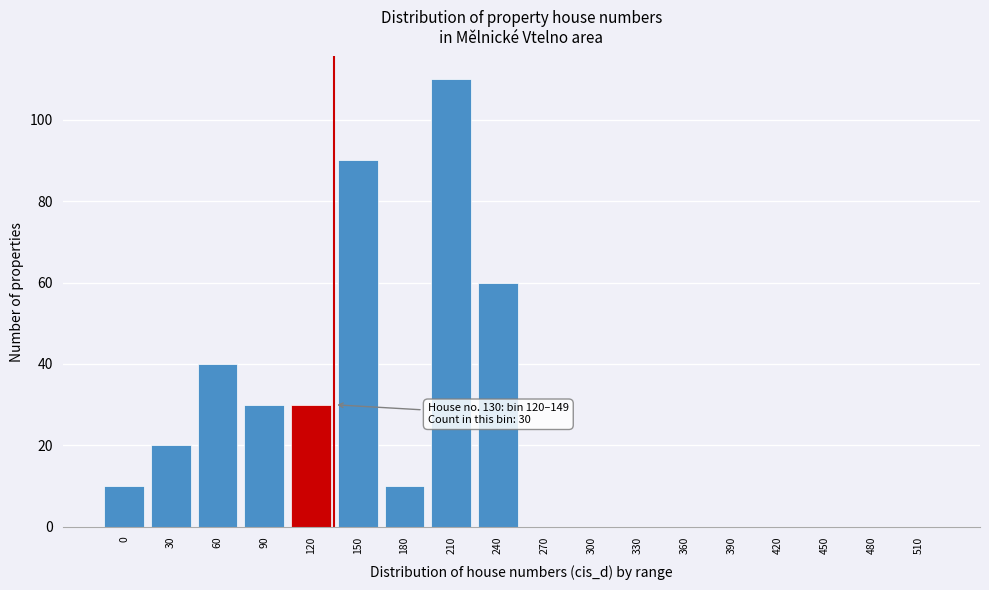

Reading right to left, extract all data points from this chart.

510=0	480=0	450=0	420=0	390=0	360=0	330=0	300=0	270=0	240=60	210=110	180=10	150=90	120=30	90=30	60=40	30=20	0=10